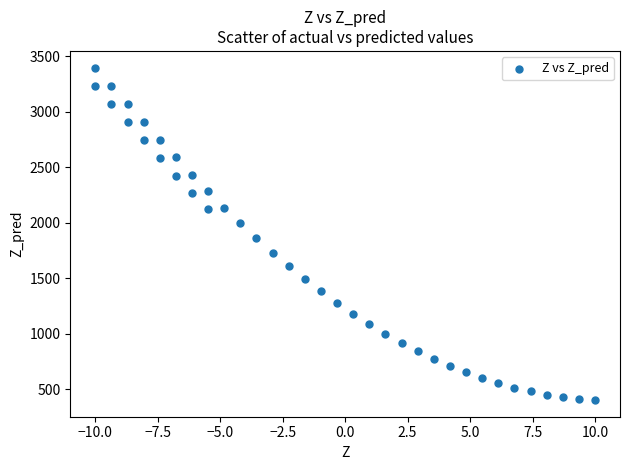

What Y value in the scatter plot is closest to 1900?

1860.8